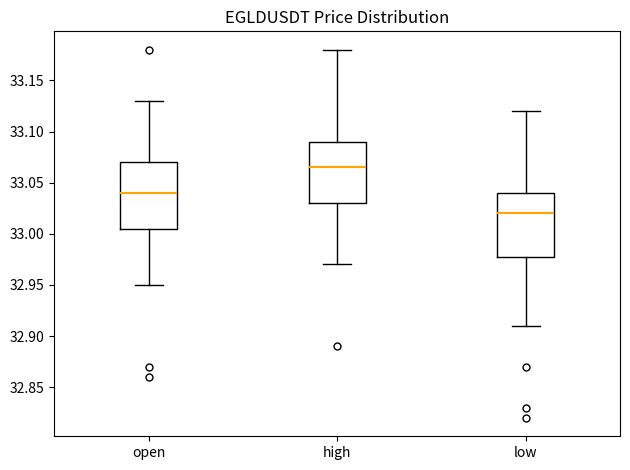

Which box's median line is the highest?

high